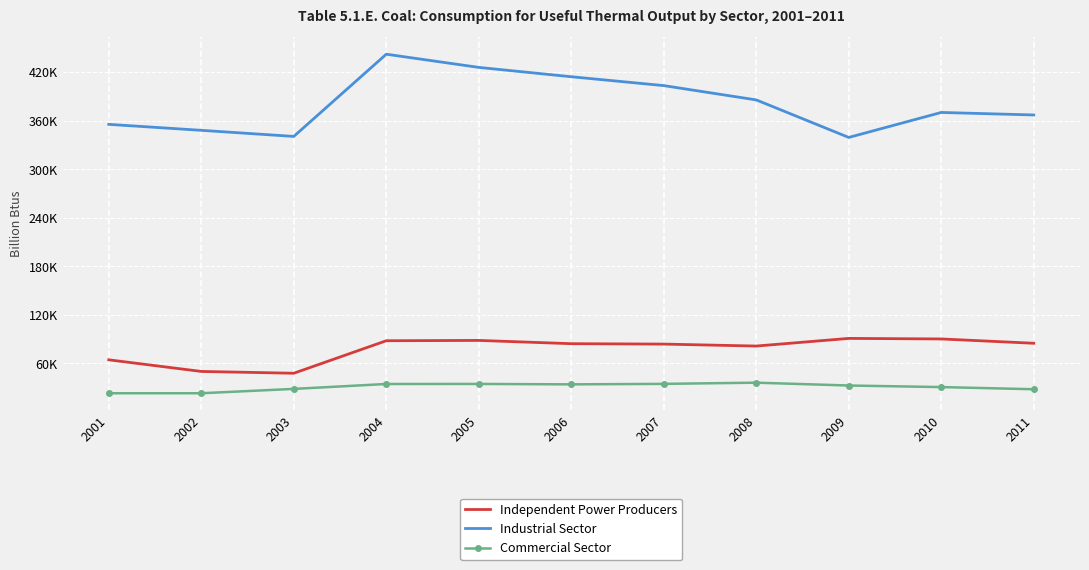

What is the average value of the Independent Power Producers series?

77645